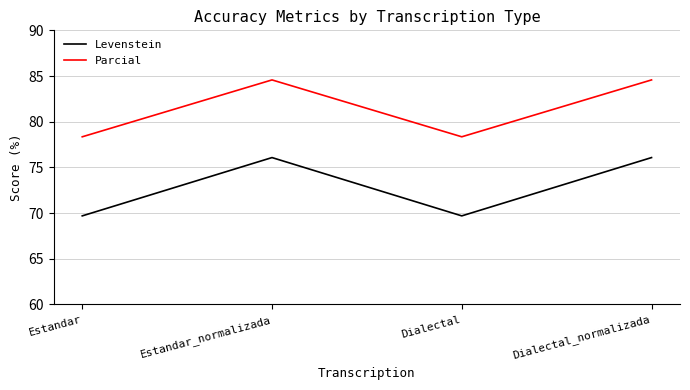

How many lines are shown in the chart?

2